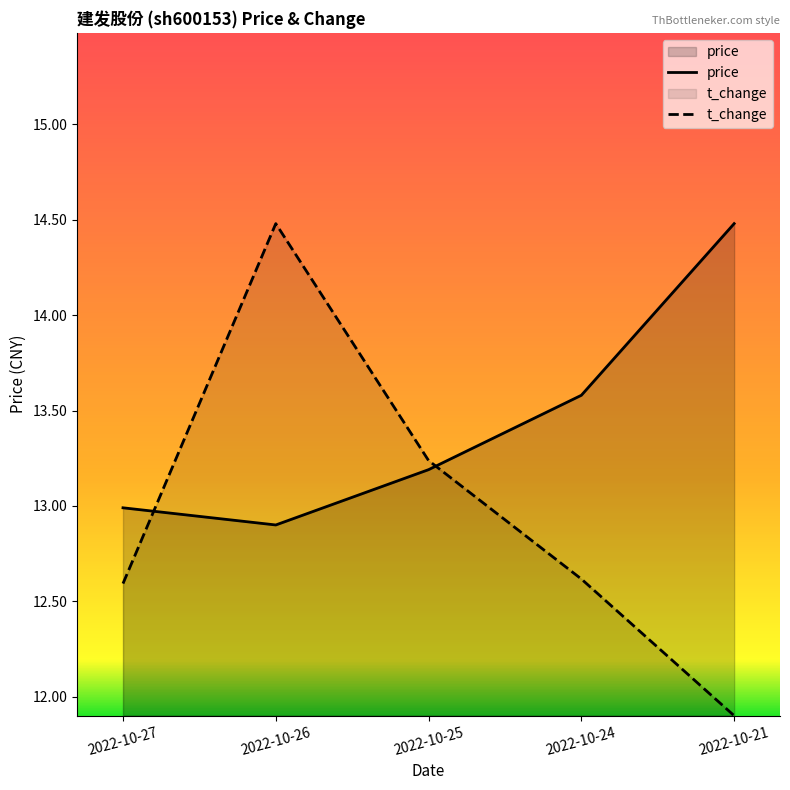

Between which two adjacent categories do price and t_change first intersect?

2022-10-27 and 2022-10-26